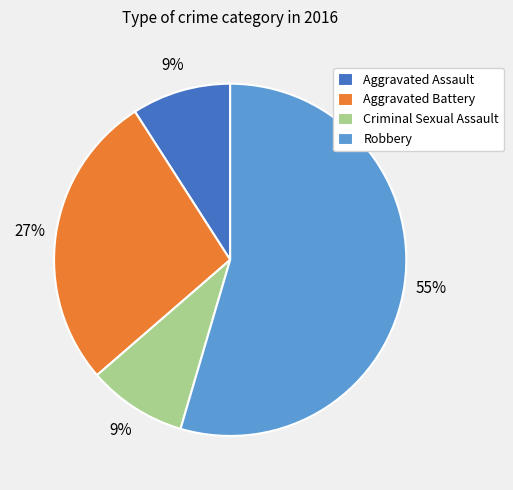

Which slice is the largest?

Robbery